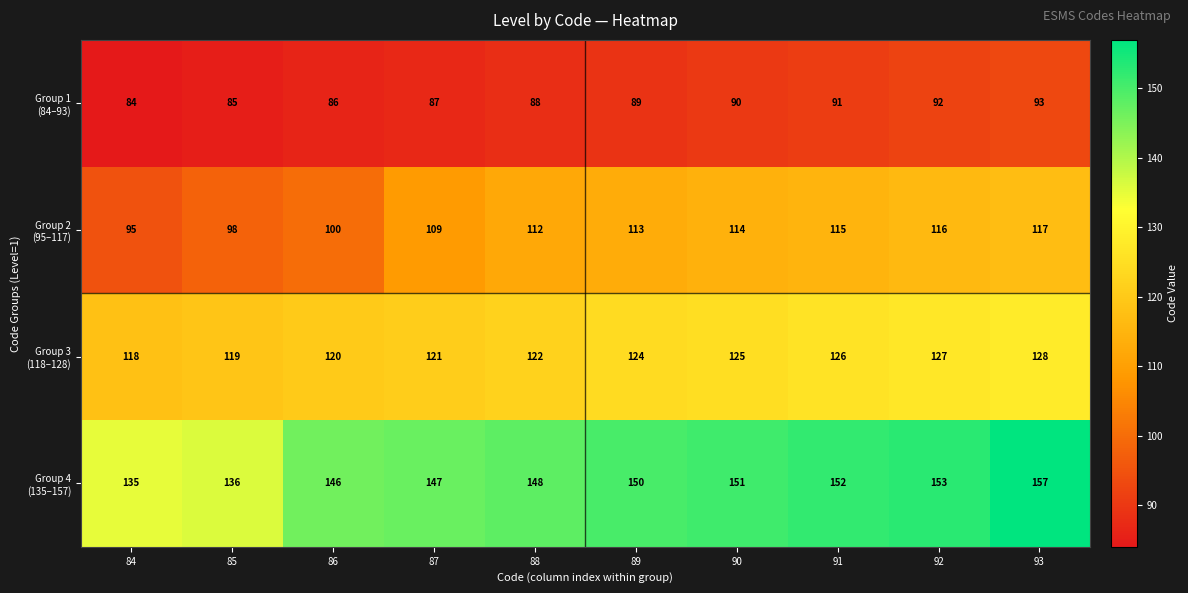

At how many categories does at least one series exceed 102?

10